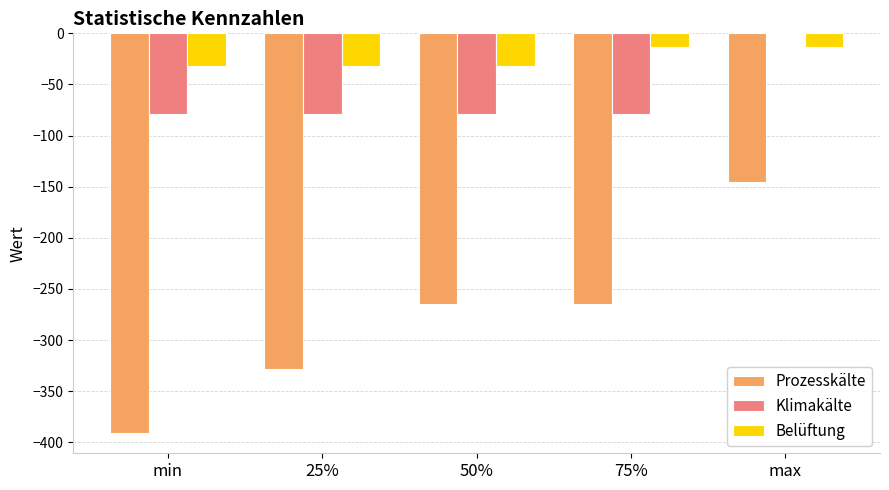

The value of Prozesskälte at 50% is -412.8. True or false?

False